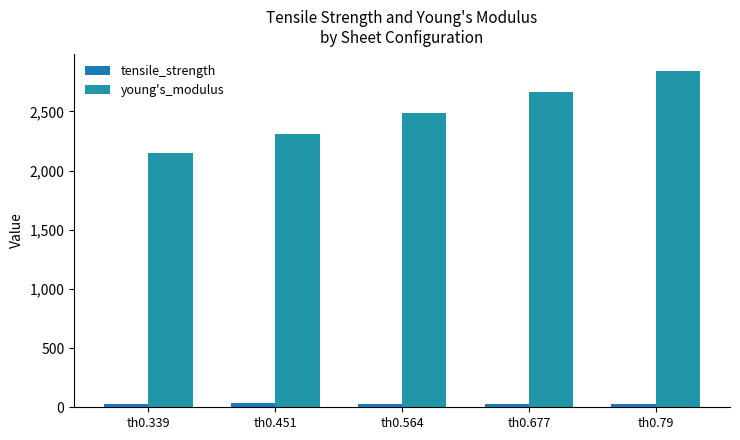

Is the value of young's_modulus at th0.79 greater than the value of tensile_strength at th0.451?

Yes